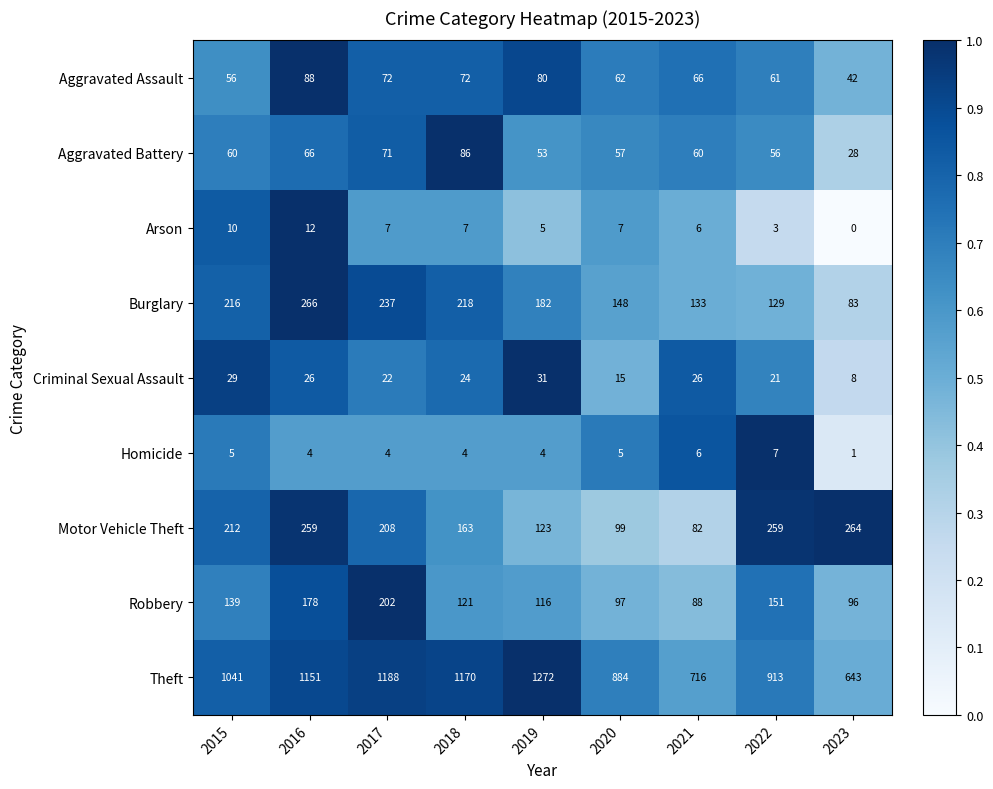

Is it true that Arson equals 14 at 2015?

False